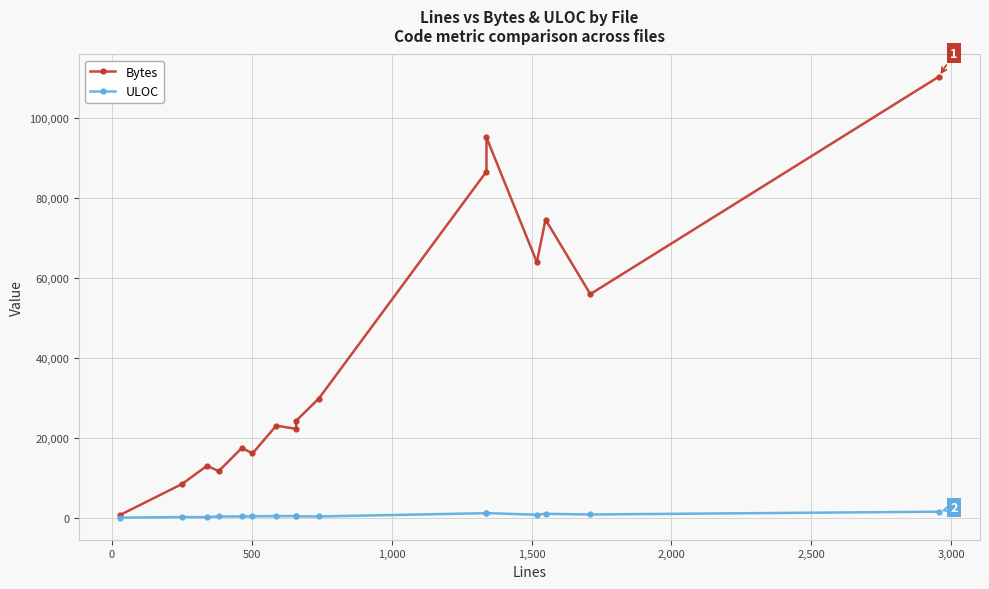

Which series has the largest total across all categories?

Bytes